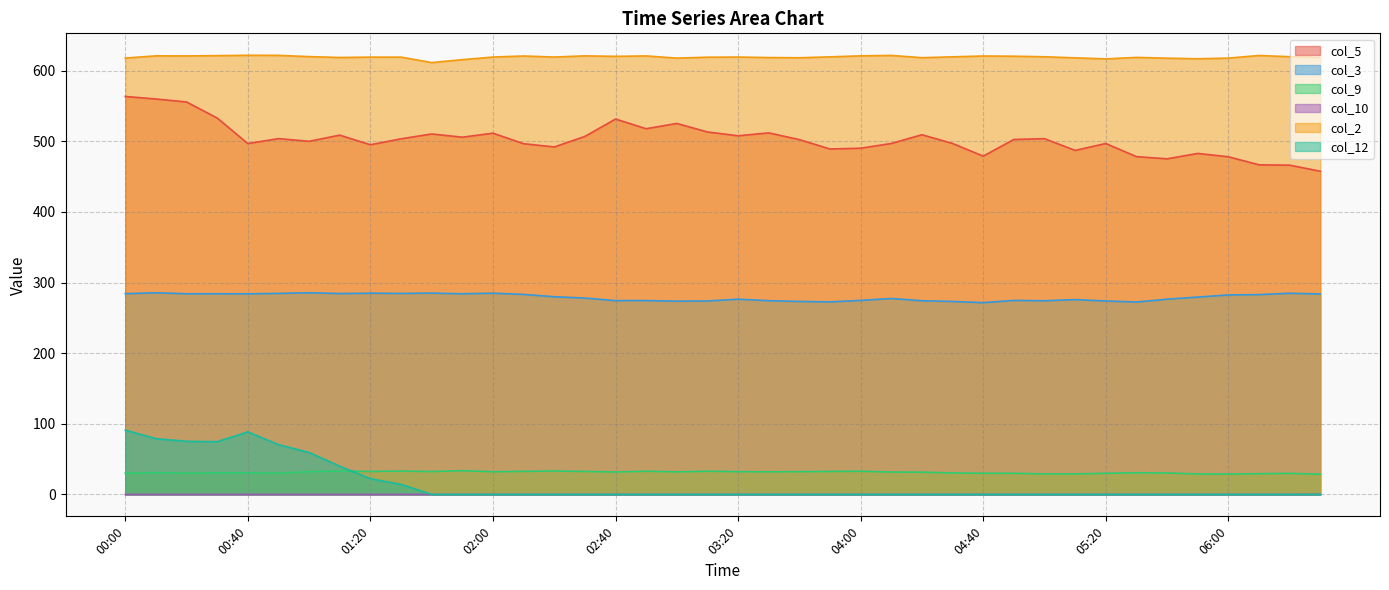

At which category does the chart reach its peak across all series?

00:40